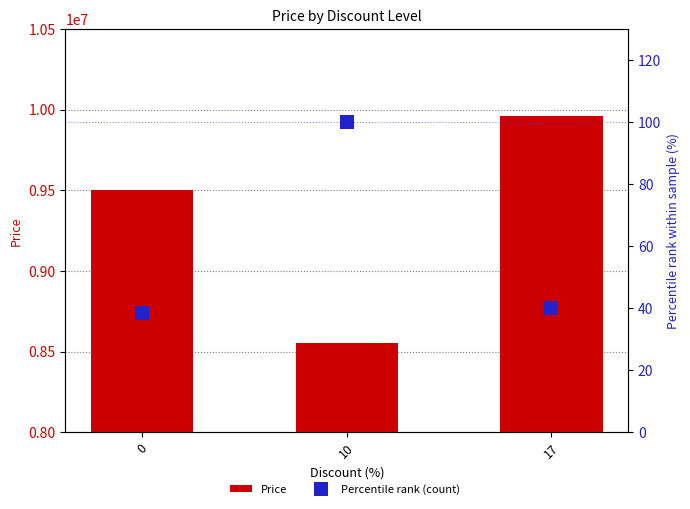

What is the maximum value shown in the chart?

9960000.0